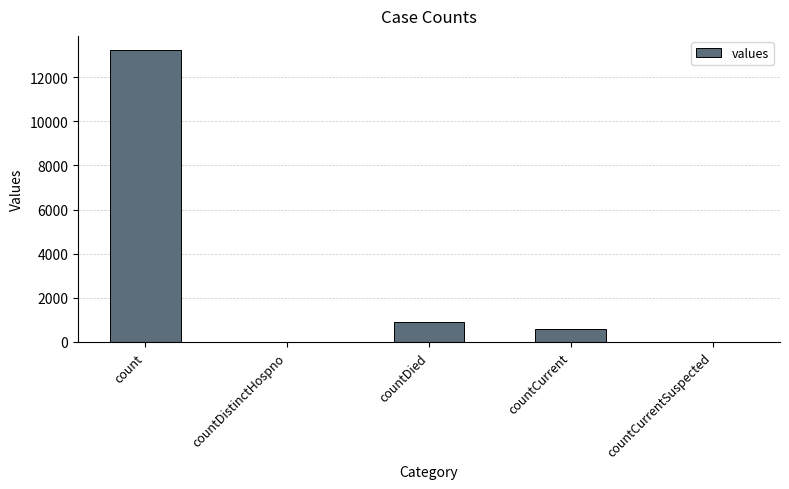

What is the maximum value shown in the chart?

13207